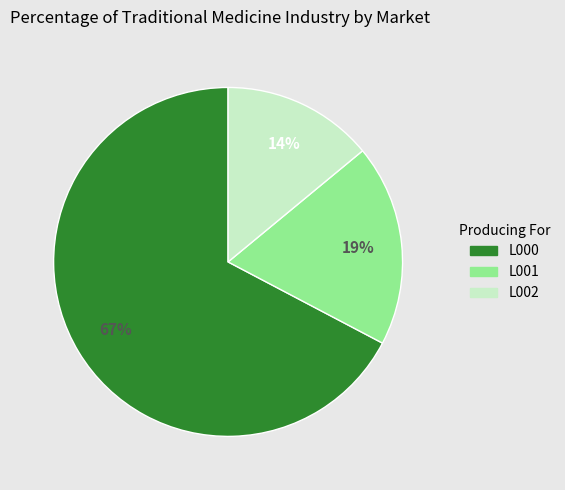

What is the ratio of the value at L002 to the value at L000?

0.2